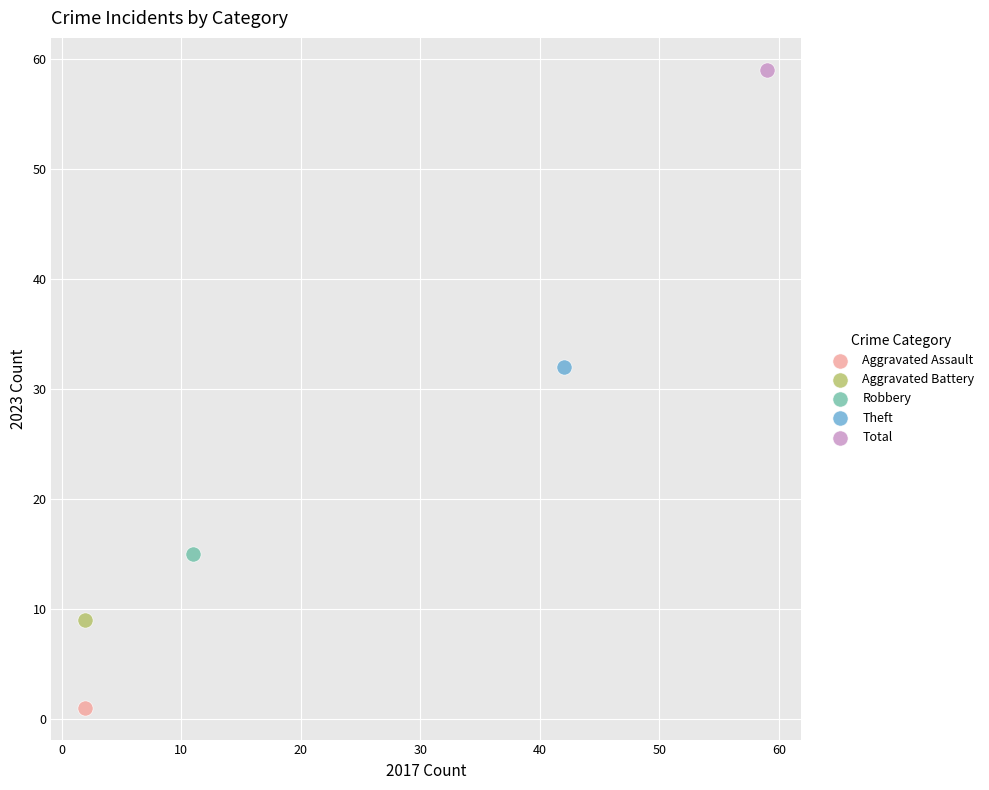

What are all the series names shown in the legend?

Aggravated Assault, Aggravated Battery, Robbery, Theft, Total